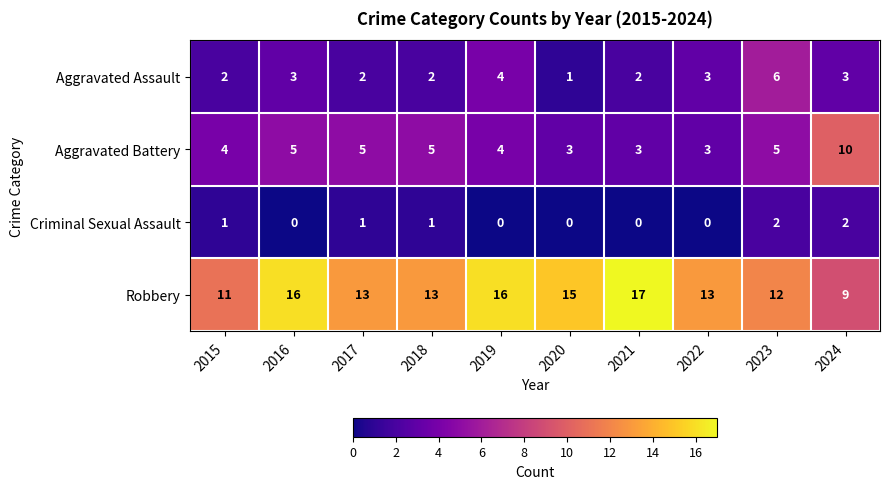

The value of Aggravated Battery at 2015 is 2. True or false?

False